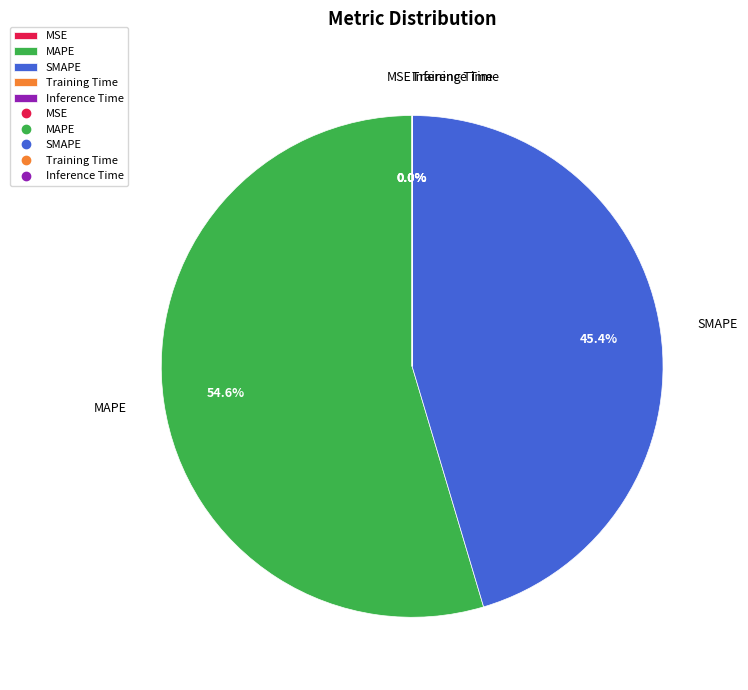

How much of the chart is everything except MAPE?

45.4%